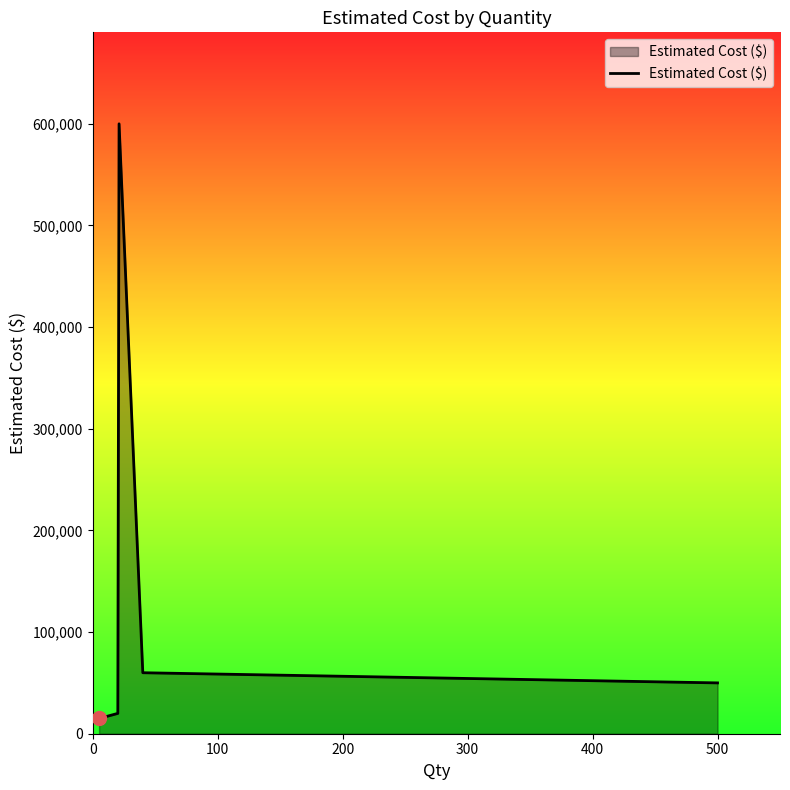

What is the sum of all values?

745000